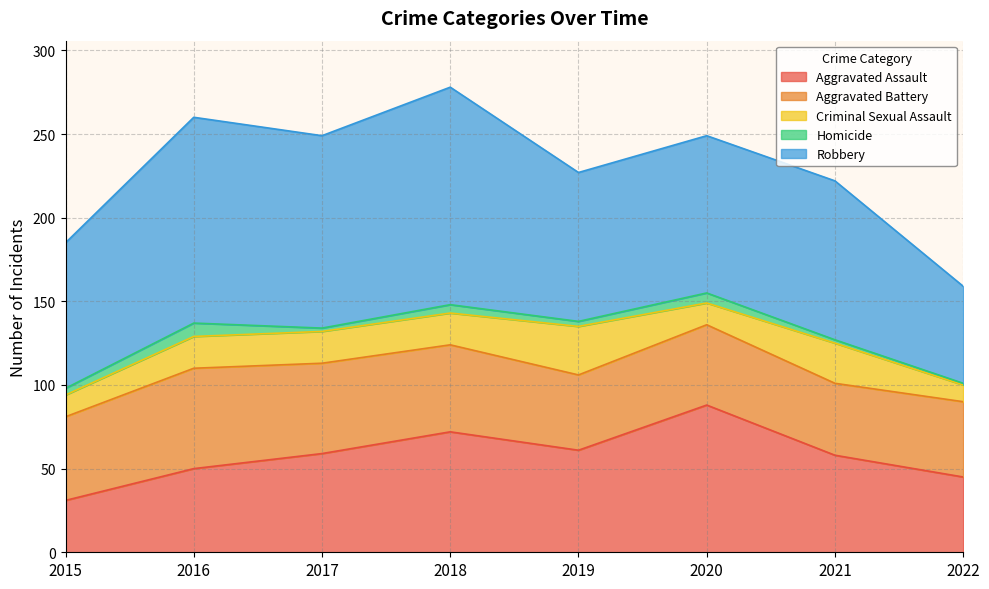

True or false: Robbery and Aggravated Battery cross at least once.

False